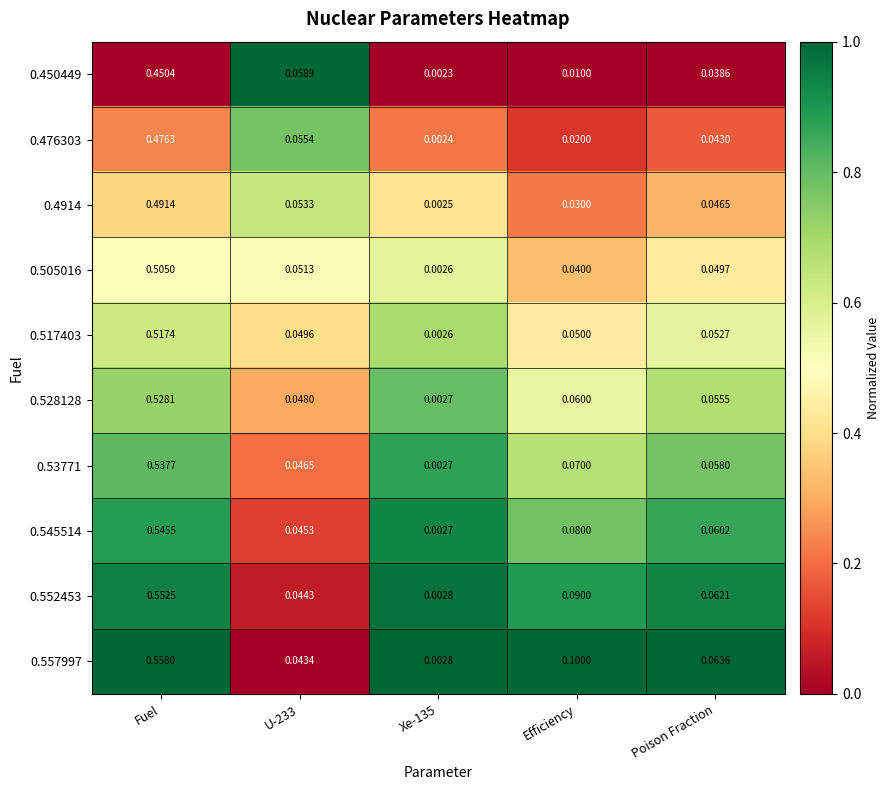

Is the value of 0.528128 at Fuel greater than the value of 0.4914 at Poison Fraction?

Yes